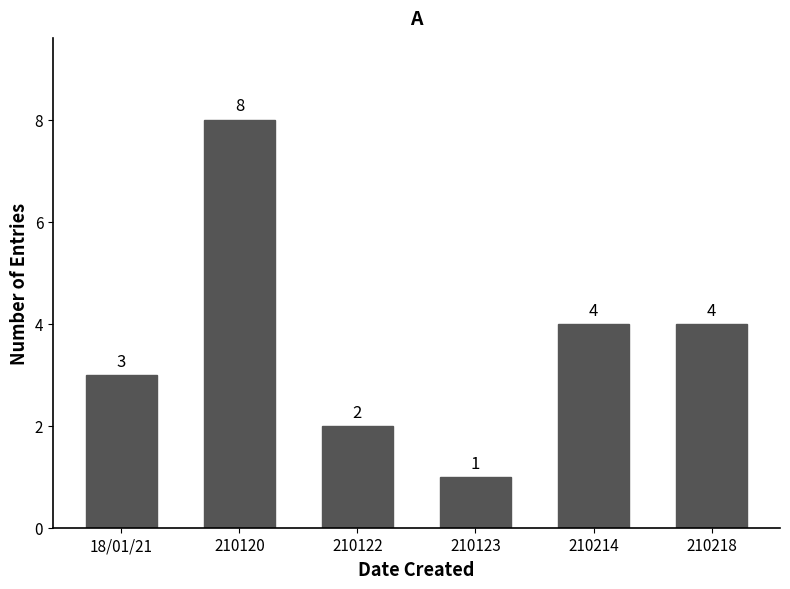

Count the values in the range 2 to 4.

4